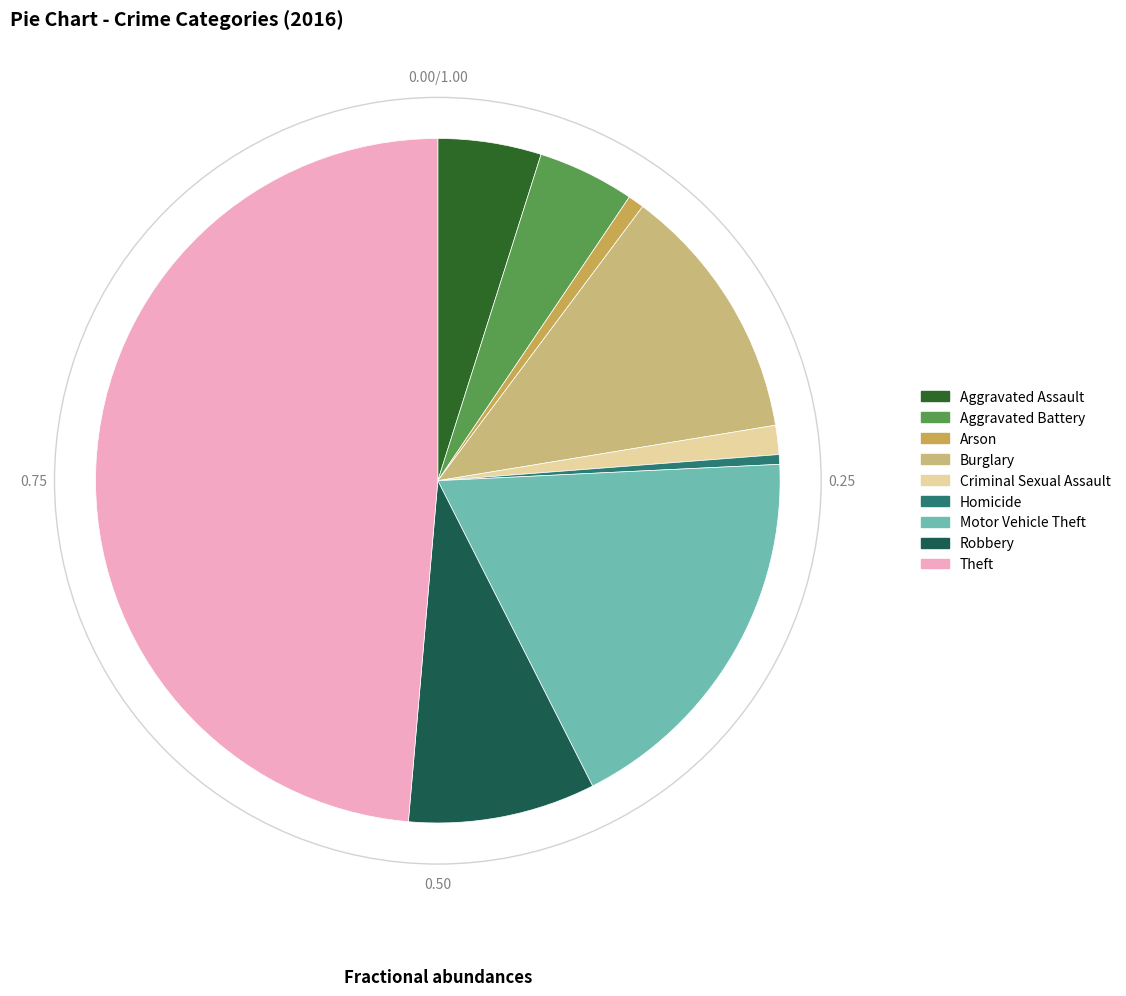

Is Burglary the majority of the pie?

No